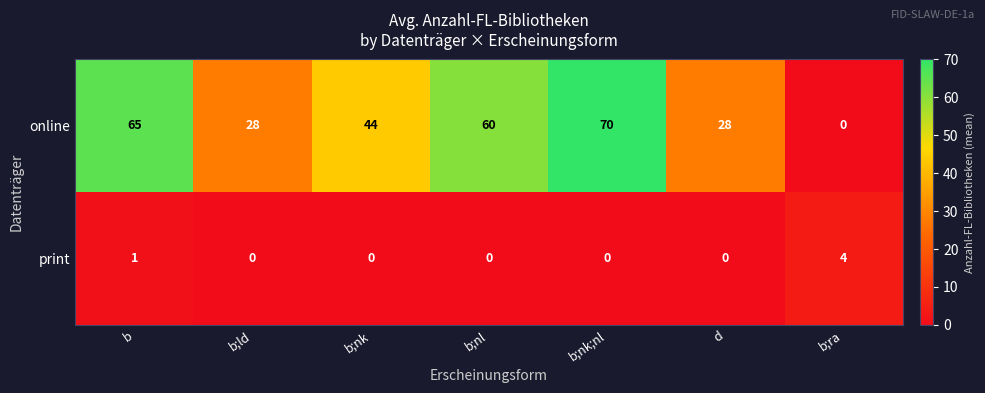

Which category has the highest value across all series?

b;nk;nl